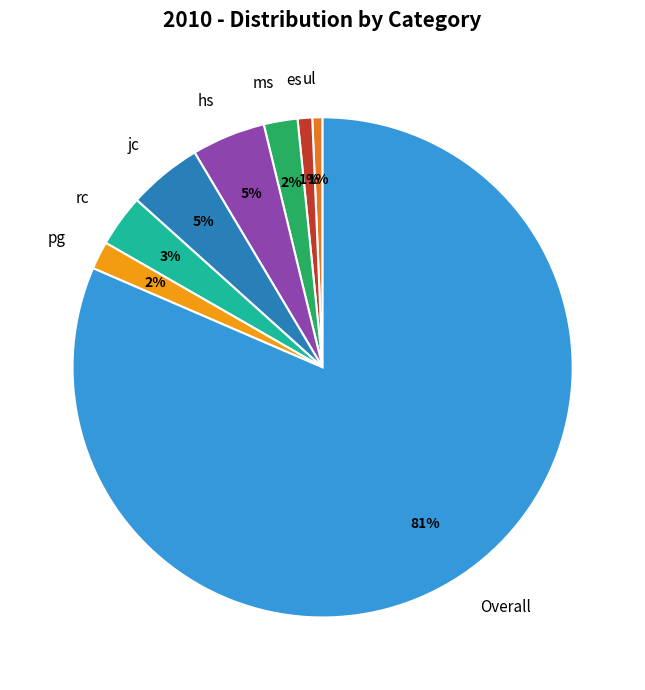

Which slice is the largest?

Overall